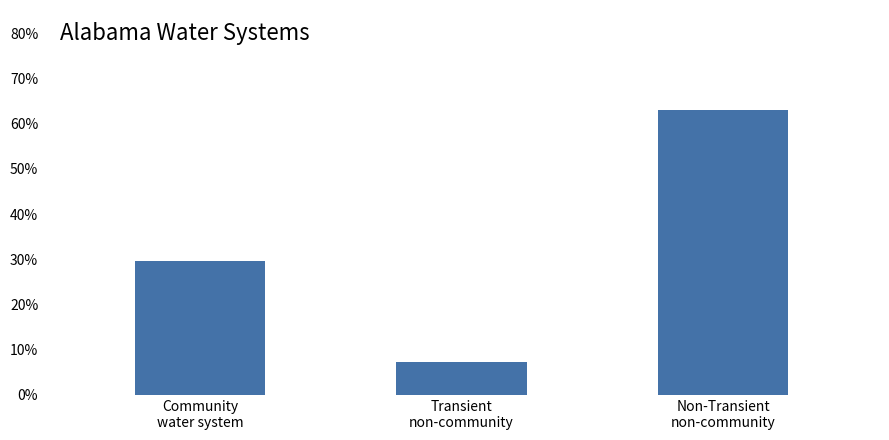

Rank the categories by value from highest to lowest.

Non-Transient
non-community, Community
water system, Transient
non-community